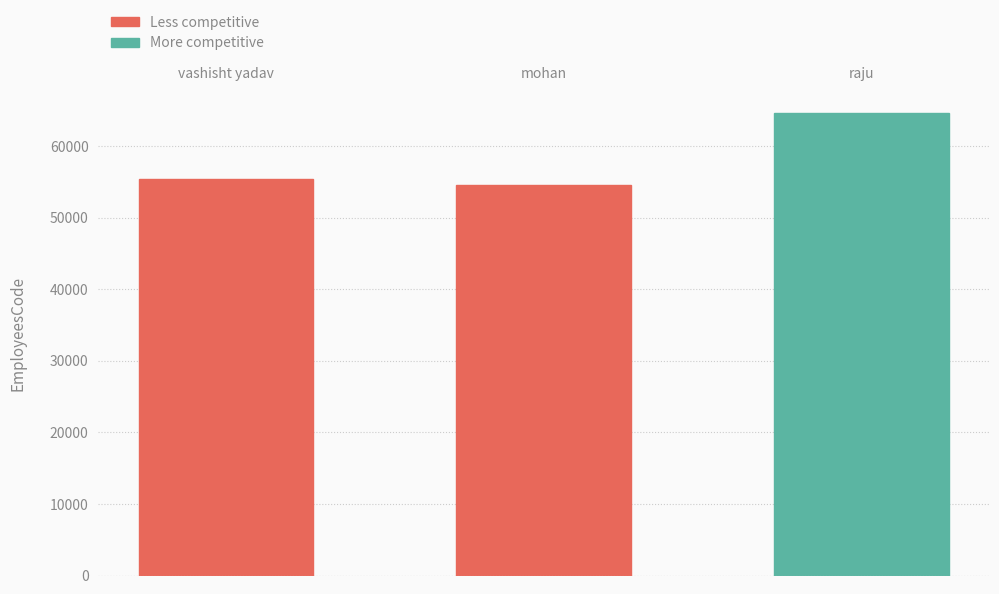

What is the minimum value shown in the chart?

54545